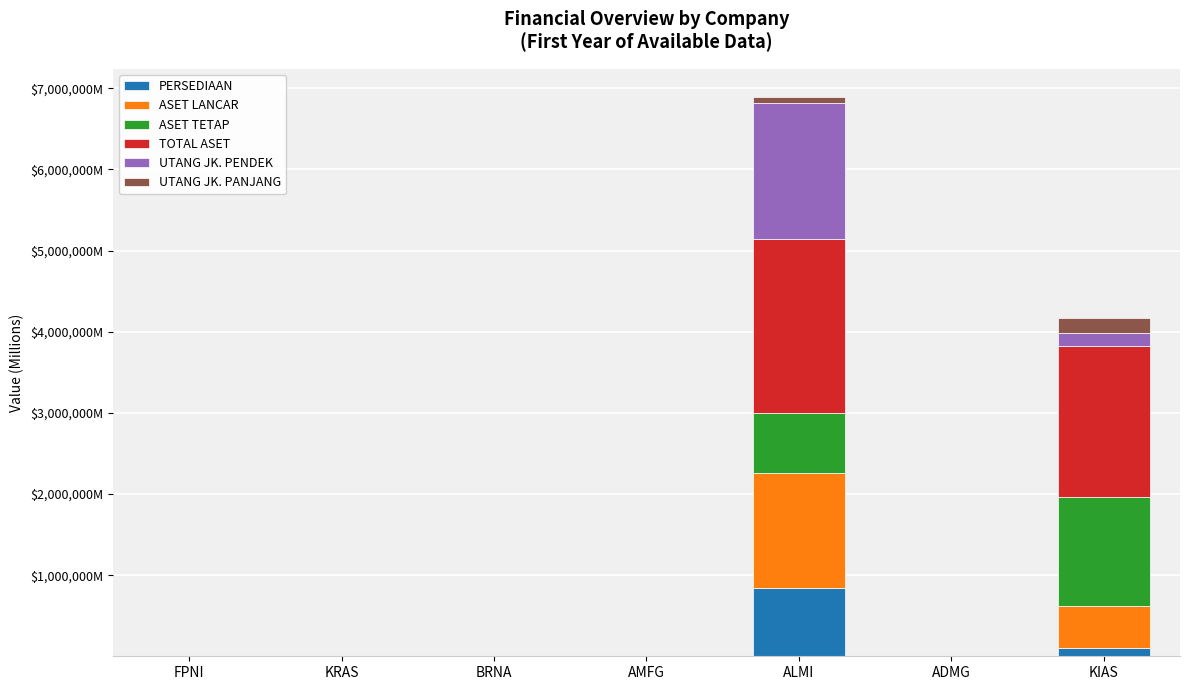

What are all the series names shown in the legend?

PERSEDIAAN, ASET LANCAR, ASET TETAP, TOTAL ASET, UTANG JK. PENDEK, UTANG JK. PANJANG